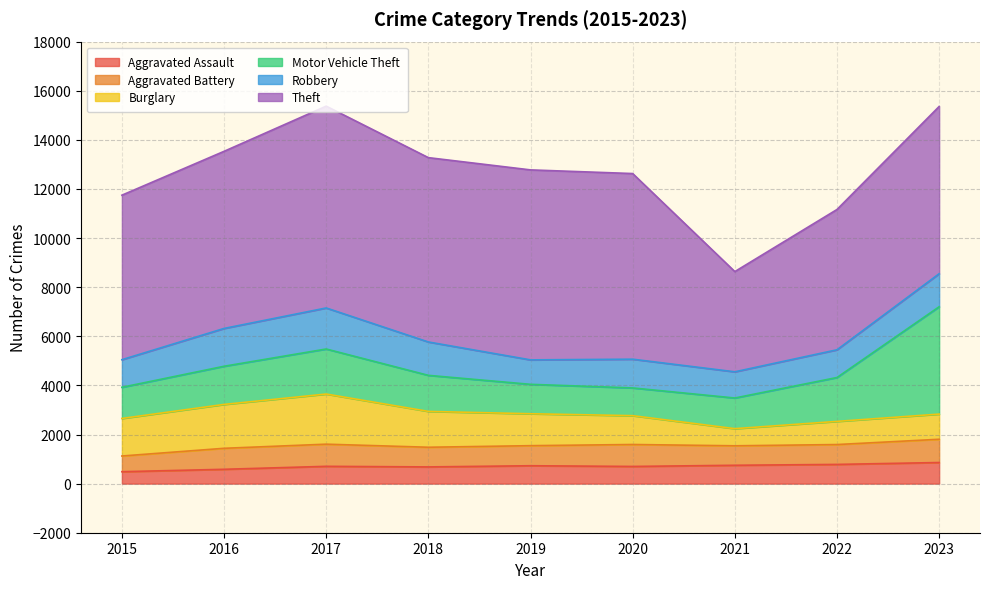

What is the difference between the Motor Vehicle Theft values at 2019 and 2023?

3173